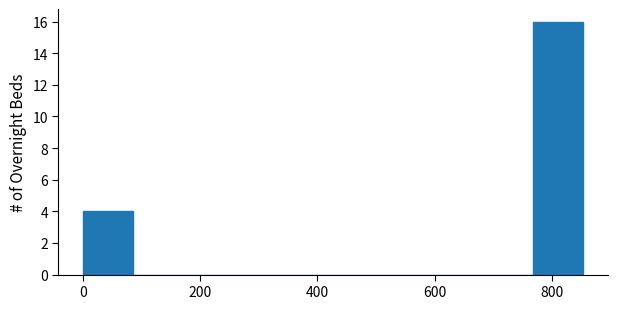

How tall is the bar that spans 0 to 80 on the x-axis? Neither the bar edges nor the heights are printed on the chart, so give them approximately, as read against the axes.

4